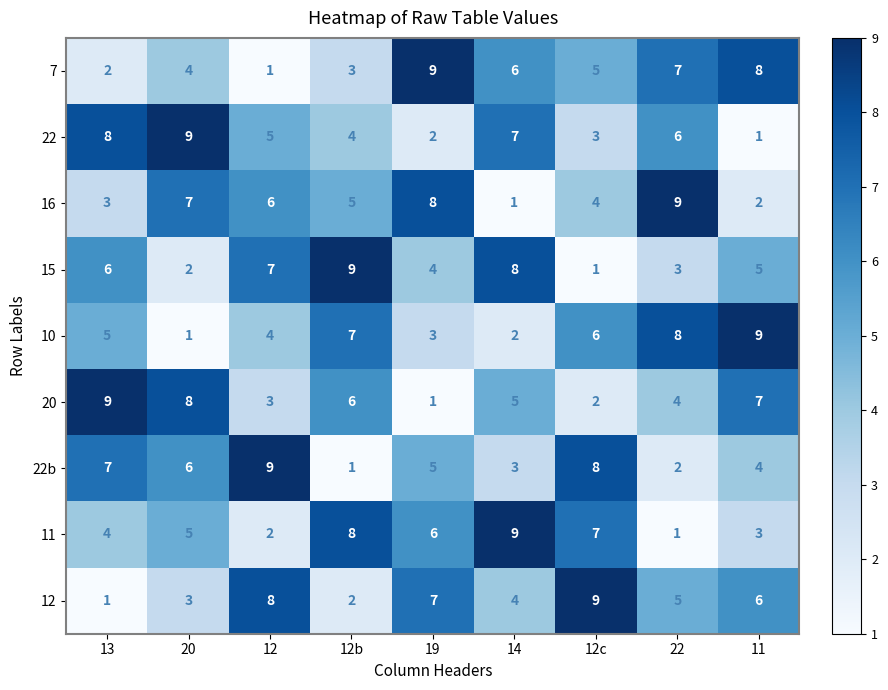

Where does the 15 series first go above 5?

13